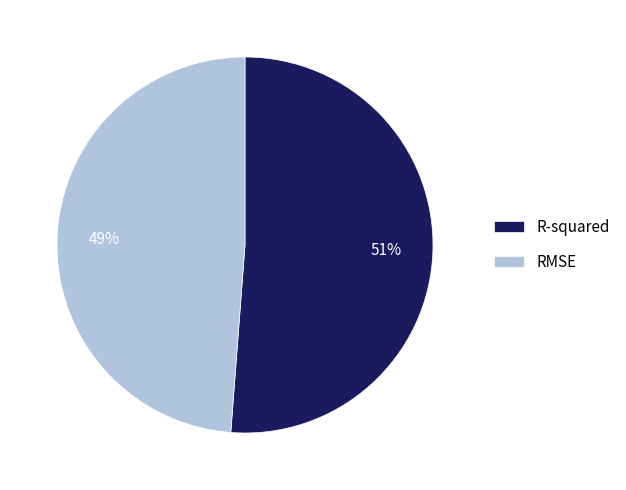

Which slice is the smallest?

RMSE